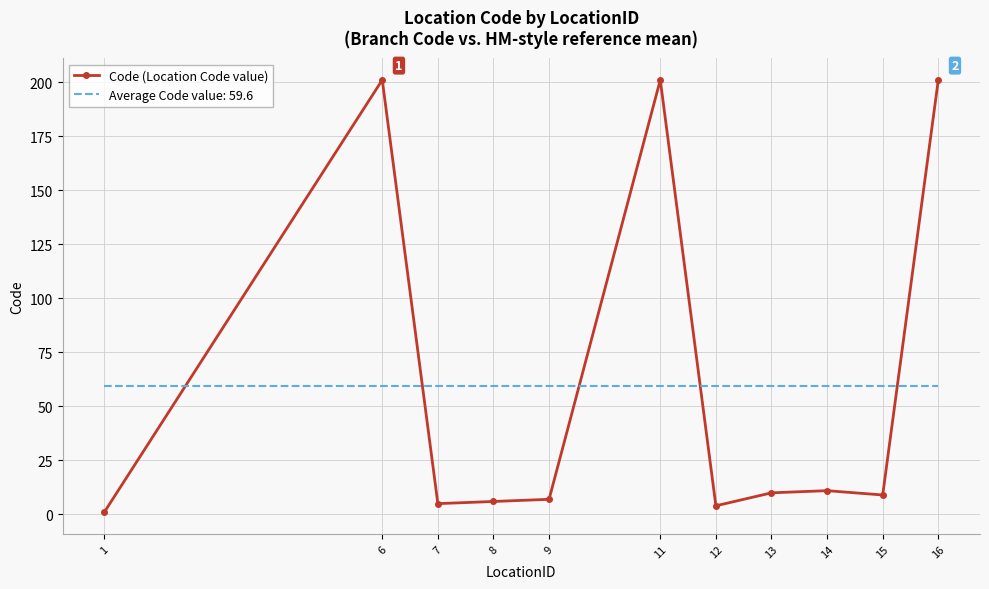

What is the maximum value shown in the chart?

201.0